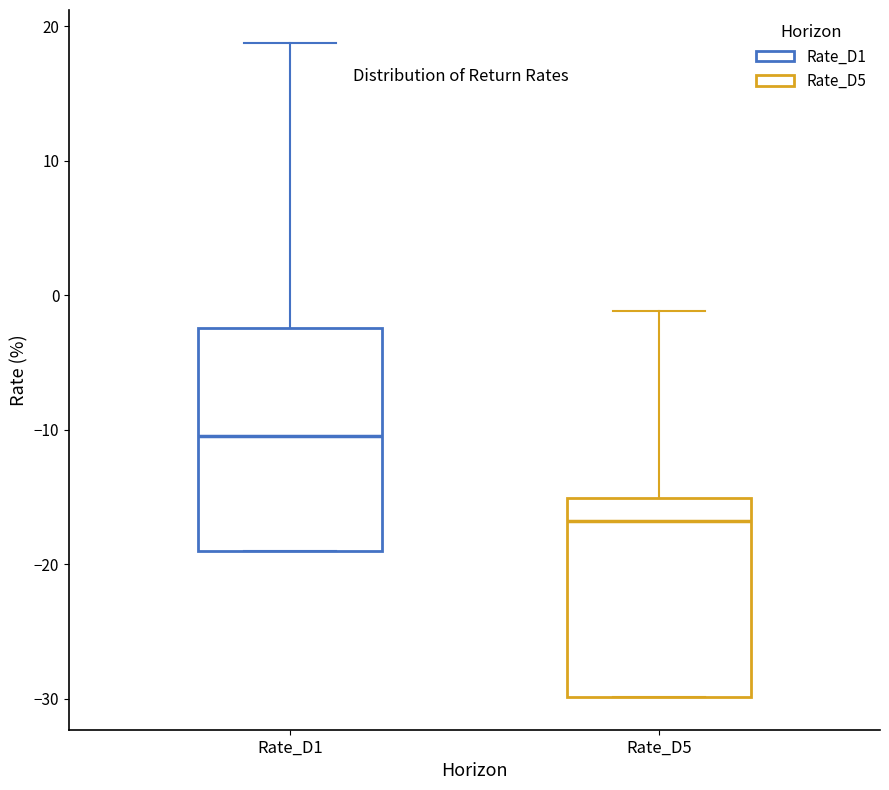

Comparing the boxes themselves (not the whiskers), which one is the tallest?

Rate_D1